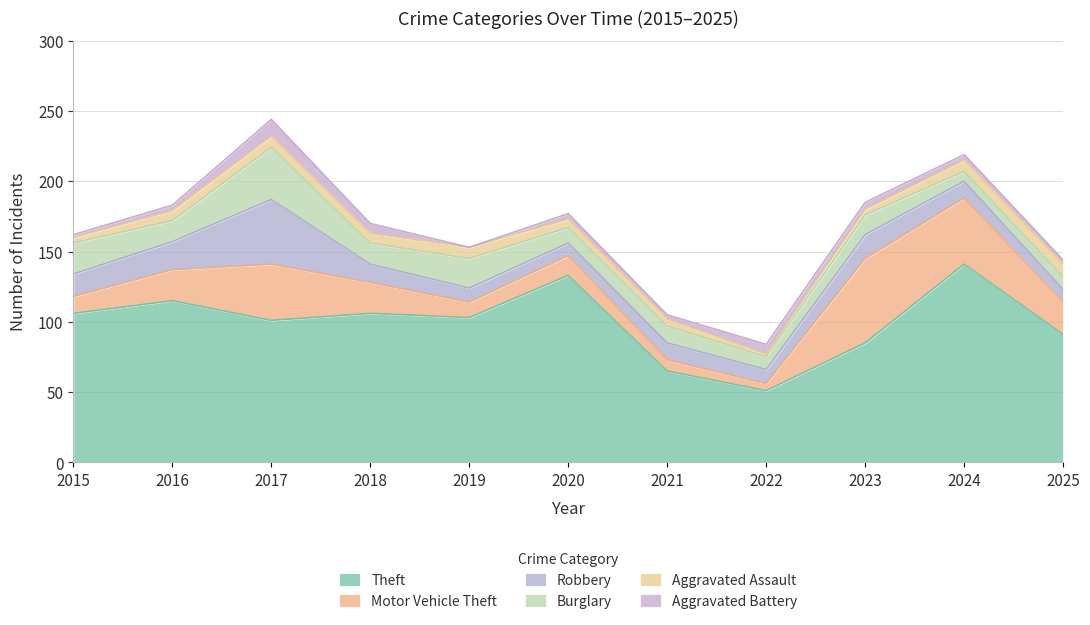

At 2023, list the series in order from largest to smallest.

Theft, Motor Vehicle Theft, Robbery, Burglary, Aggravated Battery, Aggravated Assault